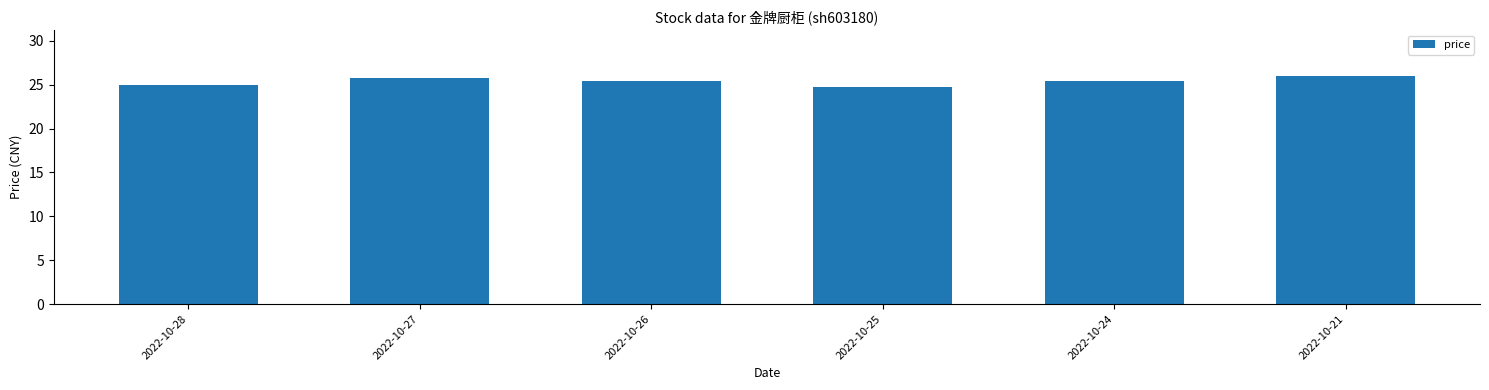

The value at 2022-10-25 is 5.1. True or false?

False